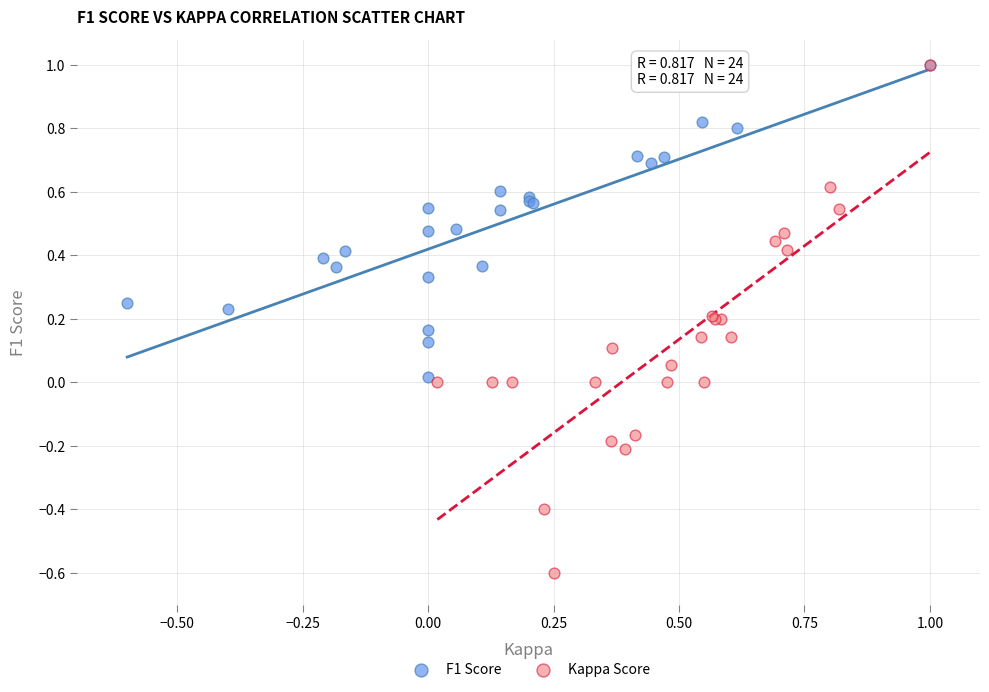

Which series has the widest spread of Y values?

Kappa Score